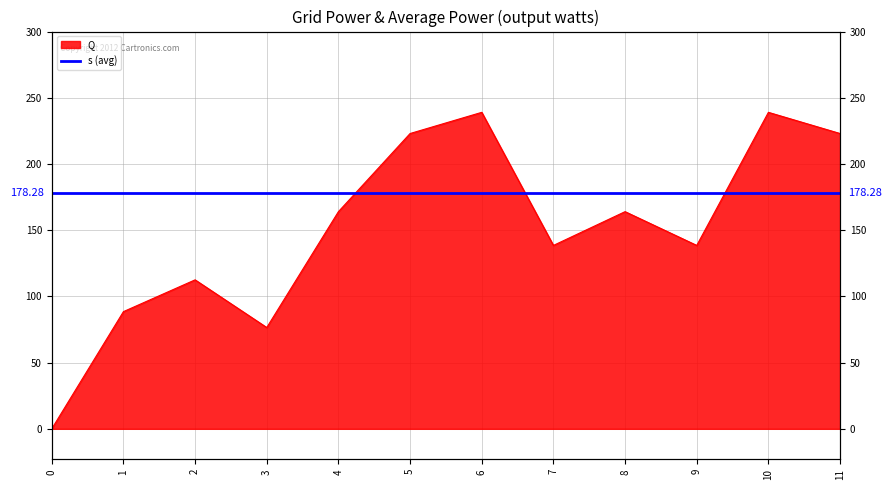

The value at 5 is 223.0. True or false?

True